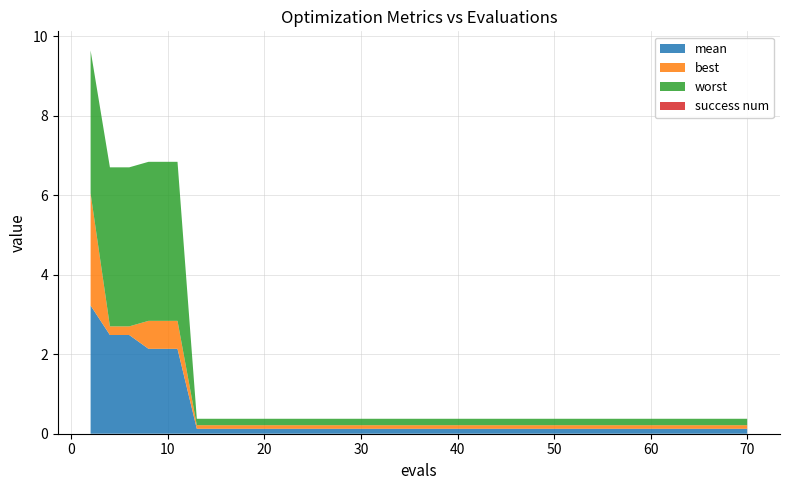

Reading right to left, extract all data points from this chart.

mean: 0.1	0.1	0.1	0.1	0.1	0.1	0.1	0.1	0.1	0.1	0.1	0.1	0.1	0.1	0.1	0.1	0.1	0.1	0.1	0.1	0.1	0.1	0.1	0.1	0.1	0.1	0.1	0.1	0.1	0.1	0.1	0.1	0.1	0.1	2.1	2.1	2.1	2.5	2.5	3.2
best: 0.1	0.1	0.1	0.1	0.1	0.1	0.1	0.1	0.1	0.1	0.1	0.1	0.1	0.1	0.1	0.1	0.1	0.1	0.1	0.1	0.1	0.1	0.1	0.1	0.1	0.1	0.1	0.1	0.1	0.1	0.1	0.1	0.1	0.1	0.7	0.7	0.7	0.2	0.2	2.8
worst: 0.2	0.2	0.2	0.2	0.2	0.2	0.2	0.2	0.2	0.2	0.2	0.2	0.2	0.2	0.2	0.2	0.2	0.2	0.2	0.2	0.2	0.2	0.2	0.2	0.2	0.2	0.2	0.2	0.2	0.2	0.2	0.2	0.2	0.2	4.0	4.0	4.0	4.0	4.0	3.6
success num: 0.0	0.0	0.0	0.0	0.0	0.0	0.0	0.0	0.0	0.0	0.0	0.0	0.0	0.0	0.0	0.0	0.0	0.0	0.0	0.0	0.0	0.0	0.0	0.0	0.0	0.0	0.0	0.0	0.0	0.0	0.0	0.0	0.0	0.0	0.0	0.0	0.0	0.0	0.0	0.0